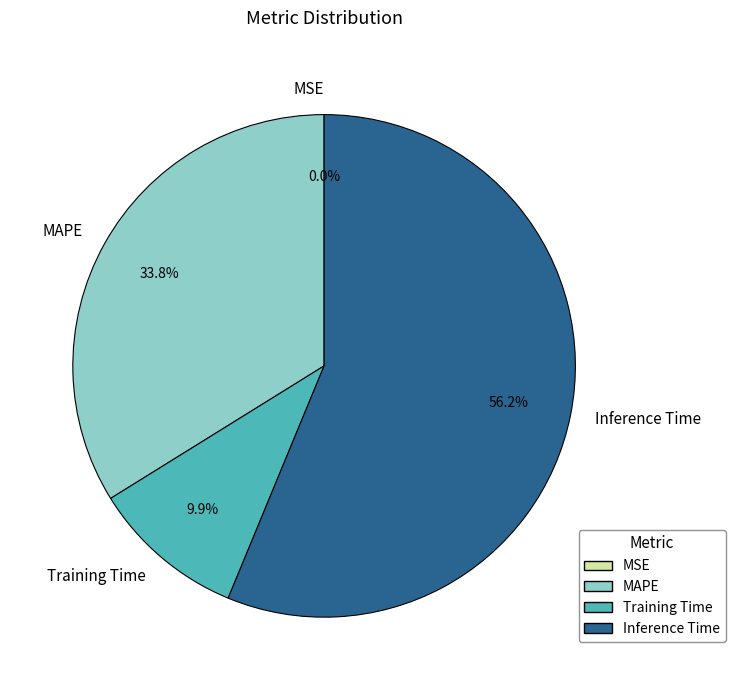

Does Training Time account for over 50% of the chart?

No